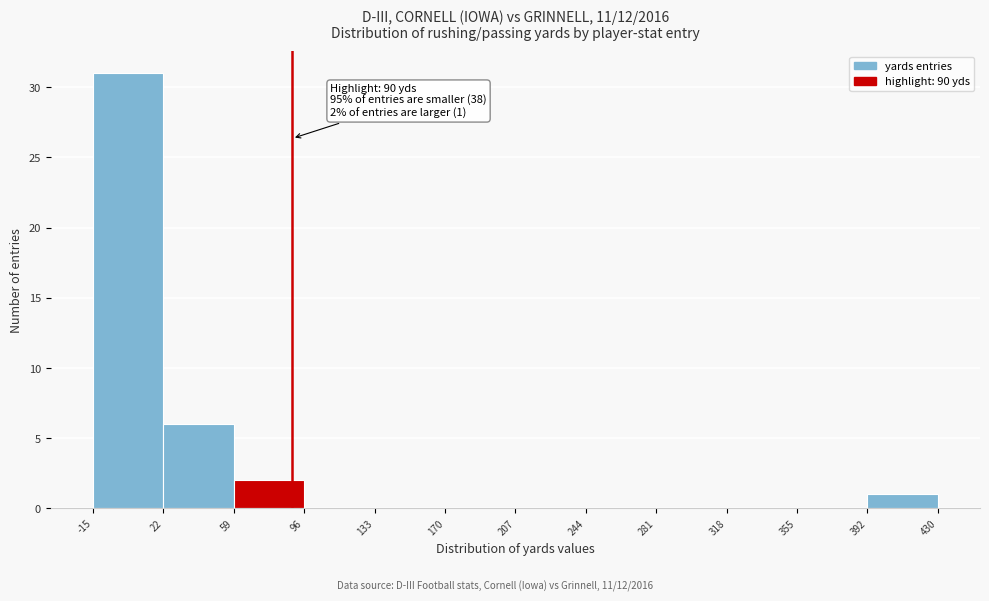

Which range on the x-axis has the tallest bar?

-15 to 22